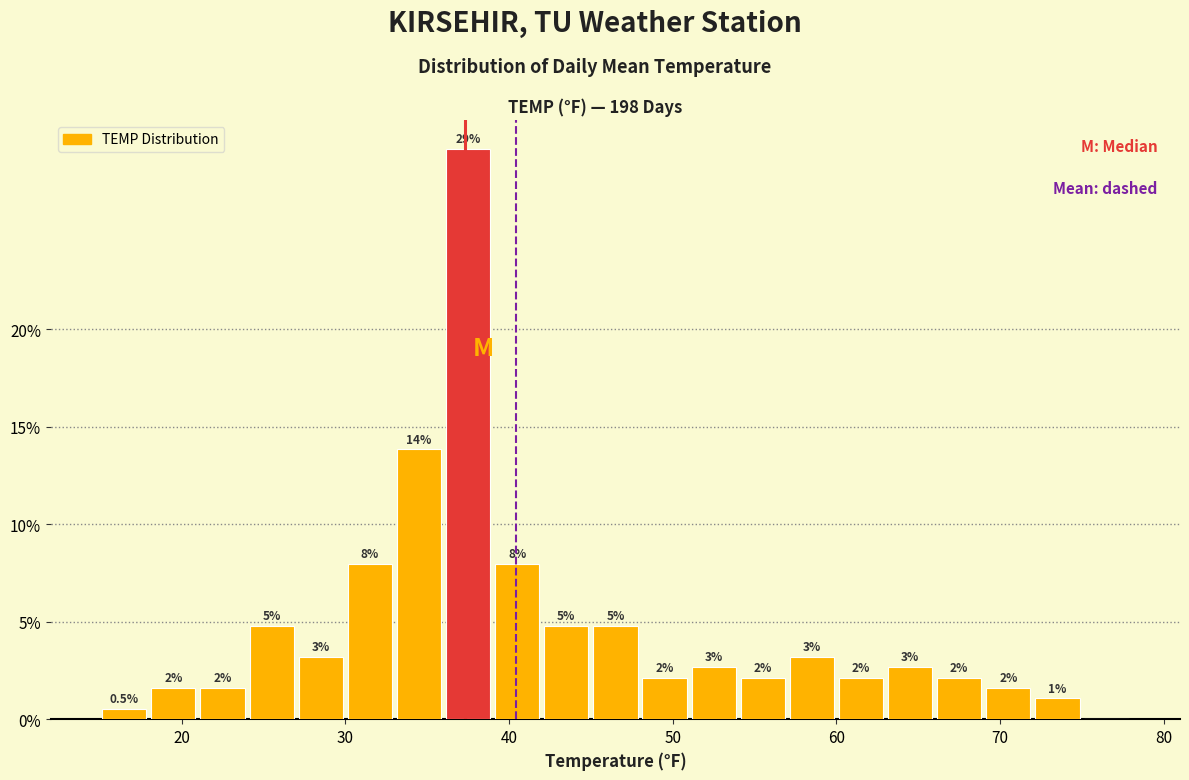

Read against the x-axis, roughly where is the centre of the tallest bar?

38